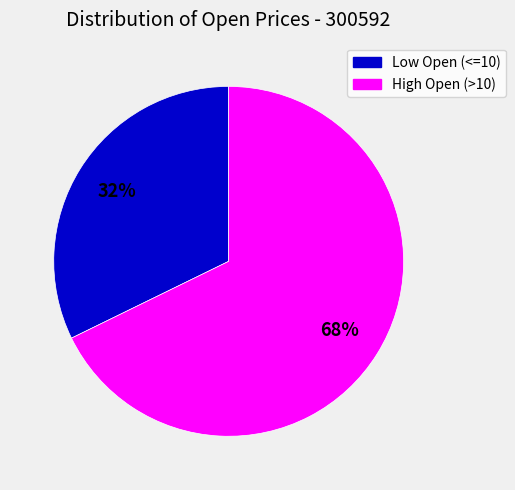

To the nearest percent, what is the difference between the largest and smallest slice percentages?

36%